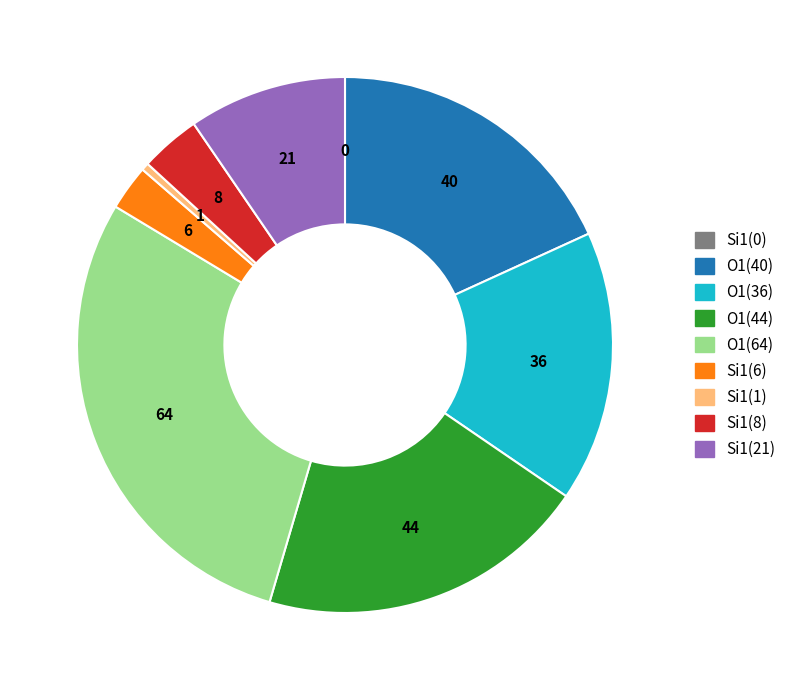

Is there any slice that represents more than half of the pie?

No